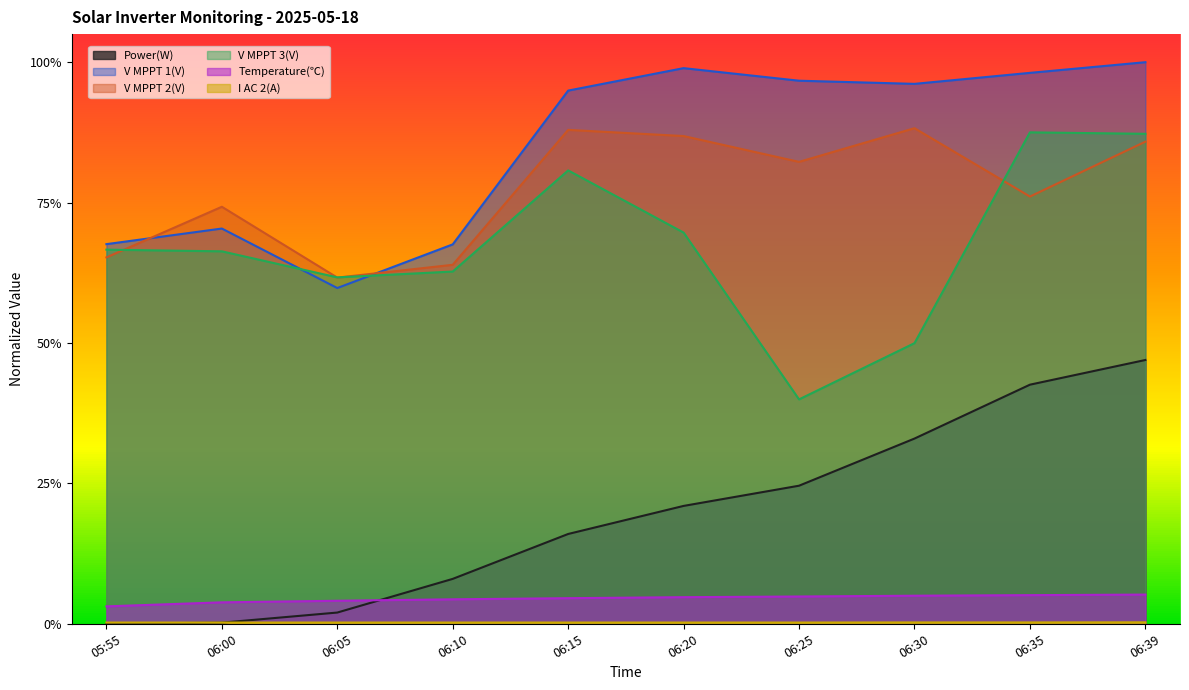

What is the average value of the V MPPT 1(V) series?

0.9